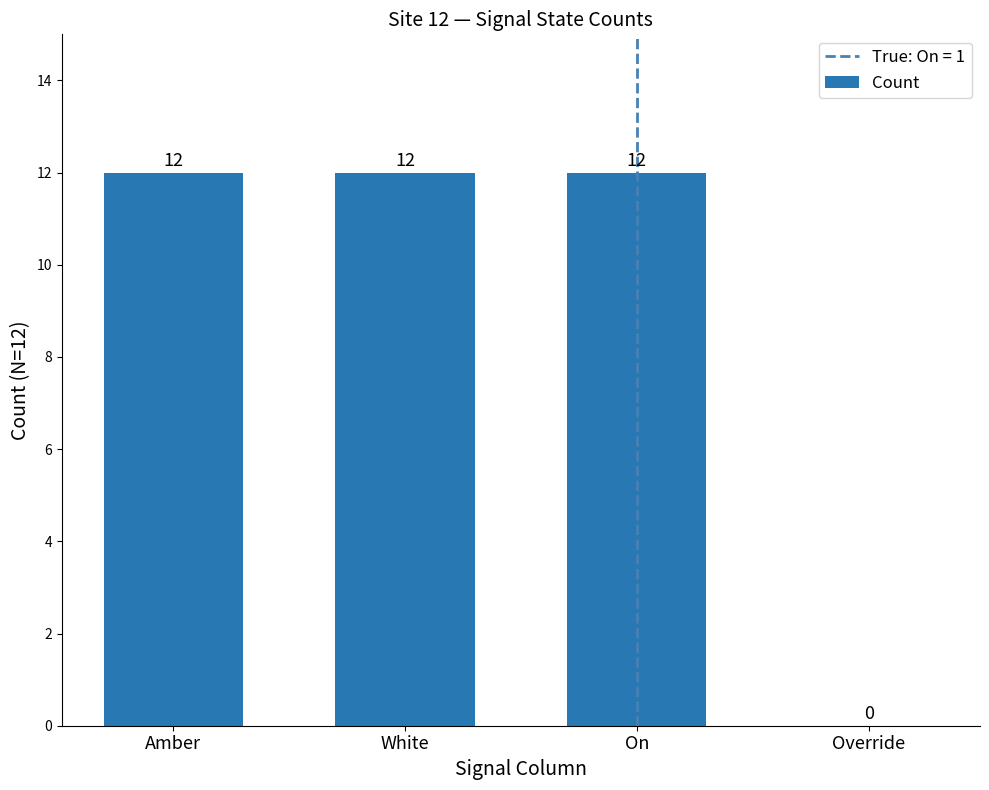

Is it true that the value at Override is -5?

False